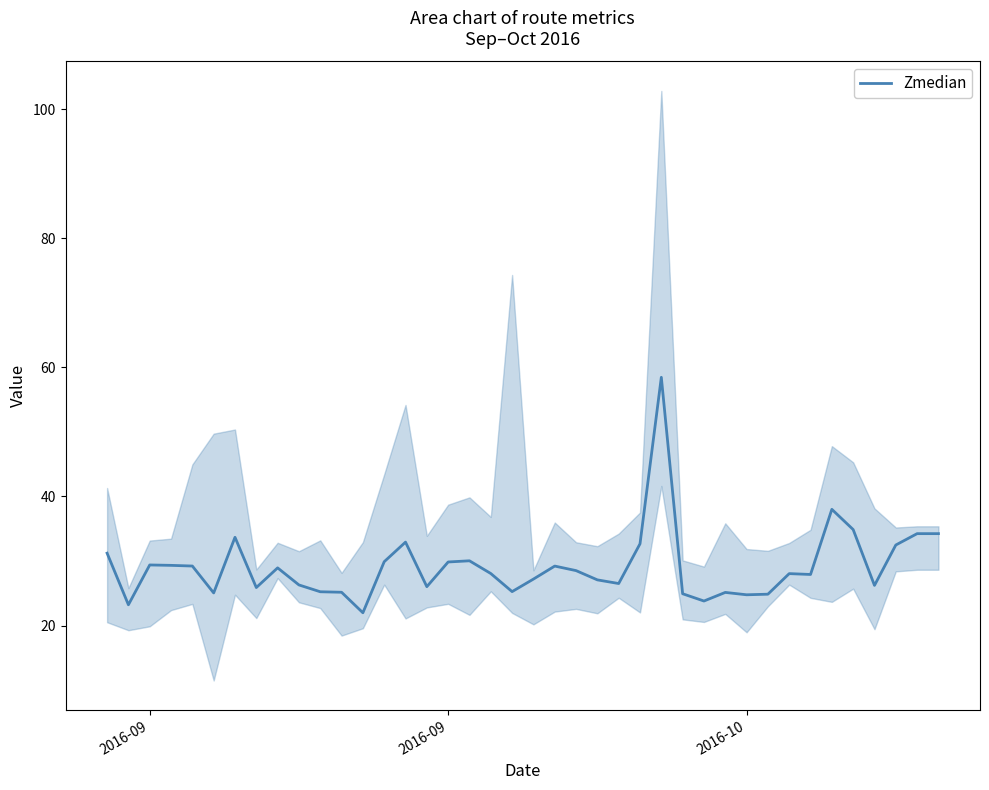

Reading left to right, transcribe all the data shown in this chart.

31.2	23.2	29.4	29.3	29.2	25.0	33.7	25.9	28.9	26.3	25.2	25.2	22.0	29.9	32.9	26.0	29.8	30.0	28.1	25.3	27.2	29.2	28.5	27.1	26.5	32.7	58.4	24.9	23.8	25.1	24.8	24.9	28.0	27.9	38.0	34.9	26.2	32.5	34.2	34.2